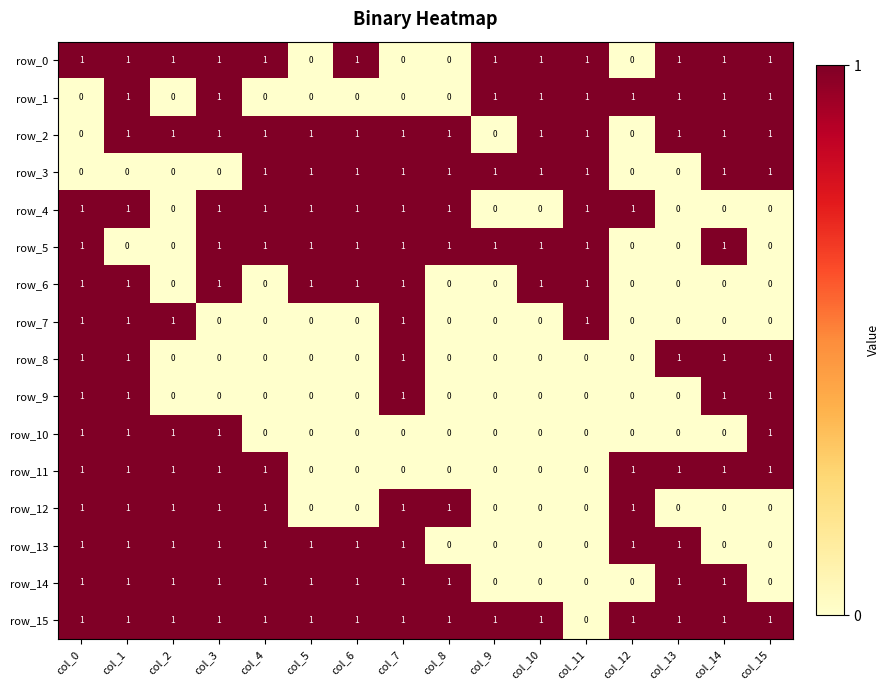

Reading right to left, extract all data points from this chart.

row_0: col_15=1	col_14=1	col_13=1	col_12=0	col_11=1	col_10=1	col_9=1	col_8=0	col_7=0	col_6=1	col_5=0	col_4=1	col_3=1	col_2=1	col_1=1	col_0=1
row_1: col_15=1	col_14=1	col_13=1	col_12=1	col_11=1	col_10=1	col_9=1	col_8=0	col_7=0	col_6=0	col_5=0	col_4=0	col_3=1	col_2=0	col_1=1	col_0=0
row_2: col_15=1	col_14=1	col_13=1	col_12=0	col_11=1	col_10=1	col_9=0	col_8=1	col_7=1	col_6=1	col_5=1	col_4=1	col_3=1	col_2=1	col_1=1	col_0=0
row_3: col_15=1	col_14=1	col_13=0	col_12=0	col_11=1	col_10=1	col_9=1	col_8=1	col_7=1	col_6=1	col_5=1	col_4=1	col_3=0	col_2=0	col_1=0	col_0=0
row_4: col_15=0	col_14=0	col_13=0	col_12=1	col_11=1	col_10=0	col_9=0	col_8=1	col_7=1	col_6=1	col_5=1	col_4=1	col_3=1	col_2=0	col_1=1	col_0=1
row_5: col_15=0	col_14=1	col_13=0	col_12=0	col_11=1	col_10=1	col_9=1	col_8=1	col_7=1	col_6=1	col_5=1	col_4=1	col_3=1	col_2=0	col_1=0	col_0=1
row_6: col_15=0	col_14=0	col_13=0	col_12=0	col_11=1	col_10=1	col_9=0	col_8=0	col_7=1	col_6=1	col_5=1	col_4=0	col_3=1	col_2=0	col_1=1	col_0=1
row_7: col_15=0	col_14=0	col_13=0	col_12=0	col_11=1	col_10=0	col_9=0	col_8=0	col_7=1	col_6=0	col_5=0	col_4=0	col_3=0	col_2=1	col_1=1	col_0=1
row_8: col_15=1	col_14=1	col_13=1	col_12=0	col_11=0	col_10=0	col_9=0	col_8=0	col_7=1	col_6=0	col_5=0	col_4=0	col_3=0	col_2=0	col_1=1	col_0=1
row_9: col_15=1	col_14=1	col_13=0	col_12=0	col_11=0	col_10=0	col_9=0	col_8=0	col_7=1	col_6=0	col_5=0	col_4=0	col_3=0	col_2=0	col_1=1	col_0=1
row_10: col_15=1	col_14=0	col_13=0	col_12=0	col_11=0	col_10=0	col_9=0	col_8=0	col_7=0	col_6=0	col_5=0	col_4=0	col_3=1	col_2=1	col_1=1	col_0=1
row_11: col_15=1	col_14=1	col_13=1	col_12=1	col_11=0	col_10=0	col_9=0	col_8=0	col_7=0	col_6=0	col_5=0	col_4=1	col_3=1	col_2=1	col_1=1	col_0=1
row_12: col_15=0	col_14=0	col_13=0	col_12=1	col_11=0	col_10=0	col_9=0	col_8=1	col_7=1	col_6=0	col_5=0	col_4=1	col_3=1	col_2=1	col_1=1	col_0=1
row_13: col_15=0	col_14=0	col_13=1	col_12=1	col_11=0	col_10=0	col_9=0	col_8=0	col_7=1	col_6=1	col_5=1	col_4=1	col_3=1	col_2=1	col_1=1	col_0=1
row_14: col_15=0	col_14=1	col_13=1	col_12=0	col_11=0	col_10=0	col_9=0	col_8=1	col_7=1	col_6=1	col_5=1	col_4=1	col_3=1	col_2=1	col_1=1	col_0=1
row_15: col_15=1	col_14=1	col_13=1	col_12=1	col_11=0	col_10=1	col_9=1	col_8=1	col_7=1	col_6=1	col_5=1	col_4=1	col_3=1	col_2=1	col_1=1	col_0=1